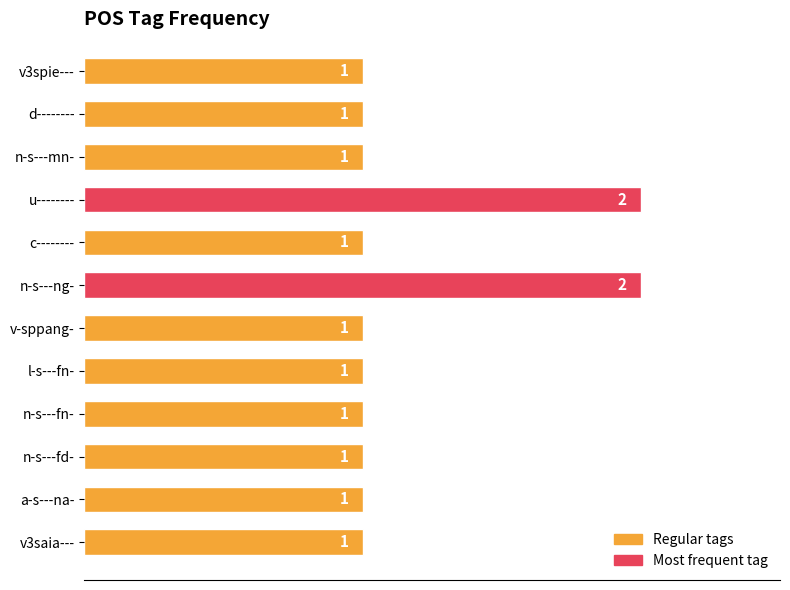

What is the ratio of the value at c-------- to the value at n-s---fd-?

1.0